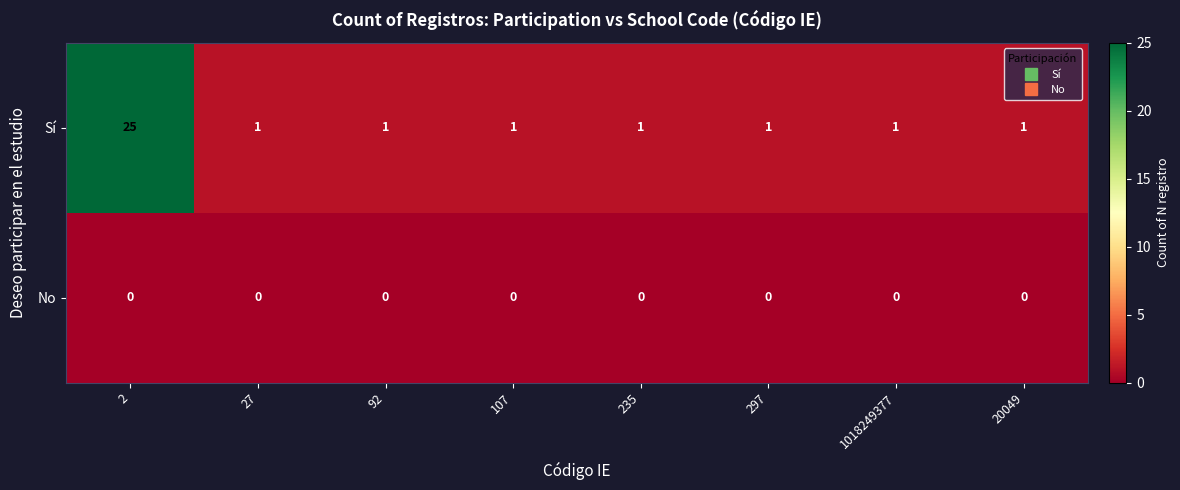

How many data points does each series have?

8